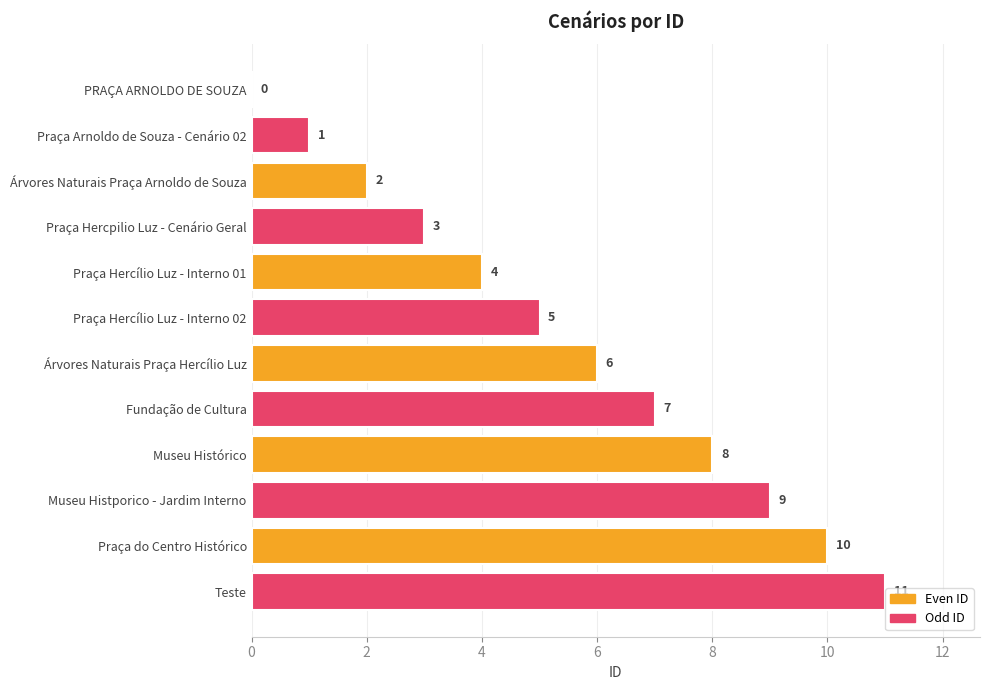

Is it true that the value at Praça do Centro Histórico is 10?

True